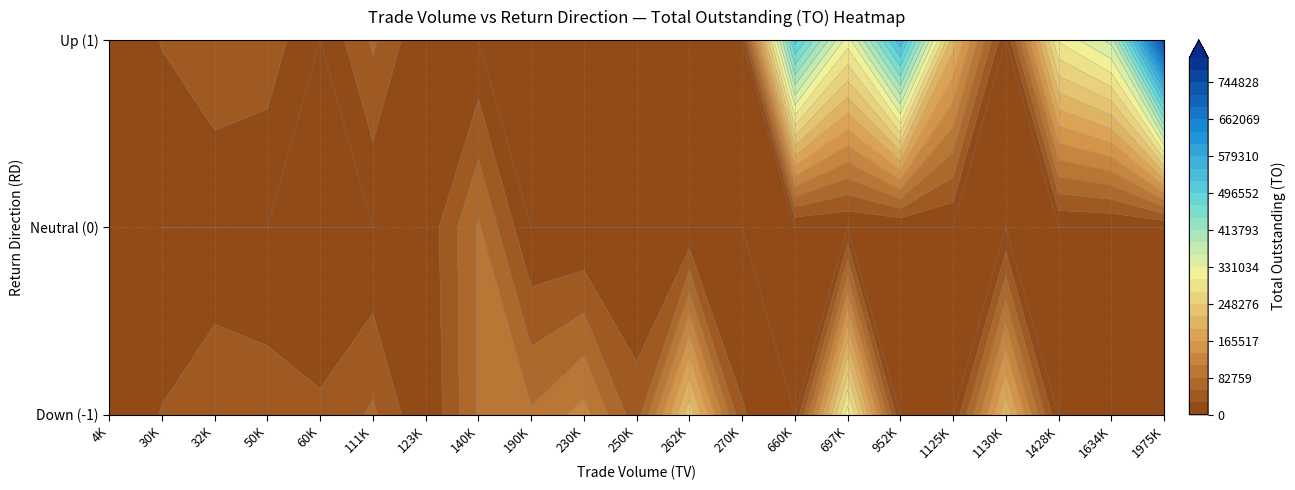

What is the total value across all series at 250K?

3